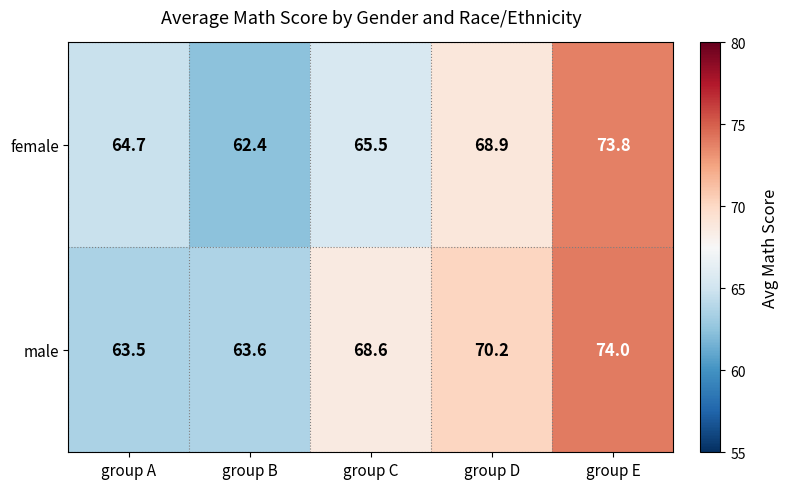

What value does the male series have at group A?

63.5